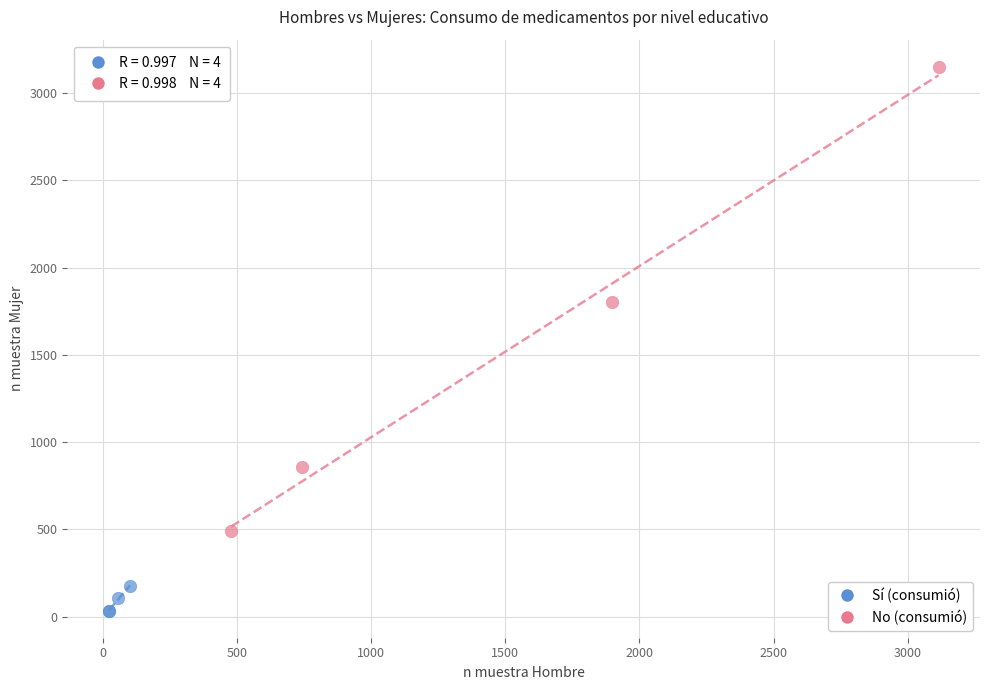

Which series contains the lowest Y value?

Sí (consumió)